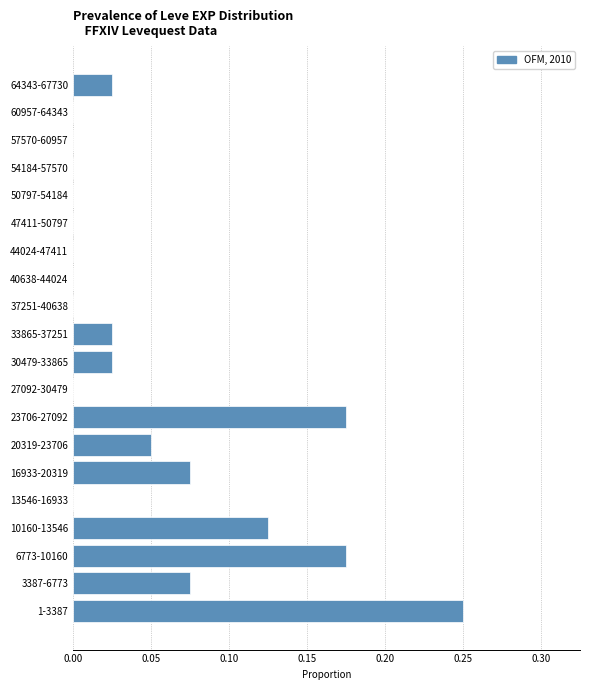

What is the sum of the values at 23706-27092 and 10160-13546?

0.3